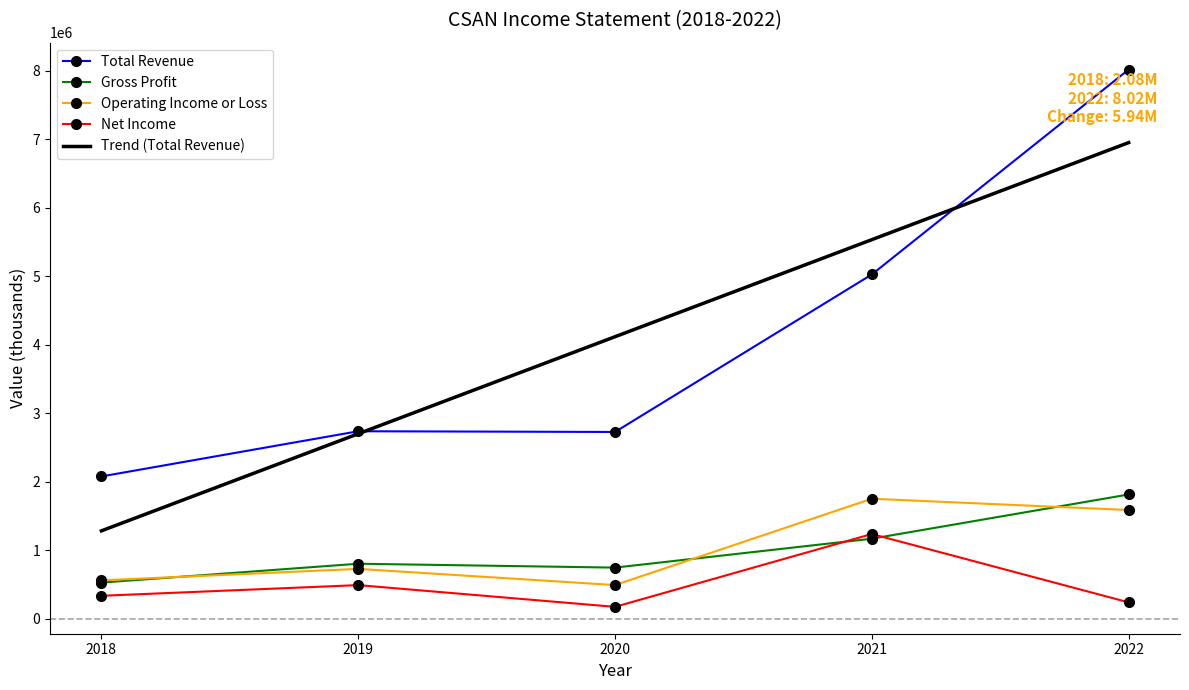

Is it true that Net Income equals 237400 at 2022?

True